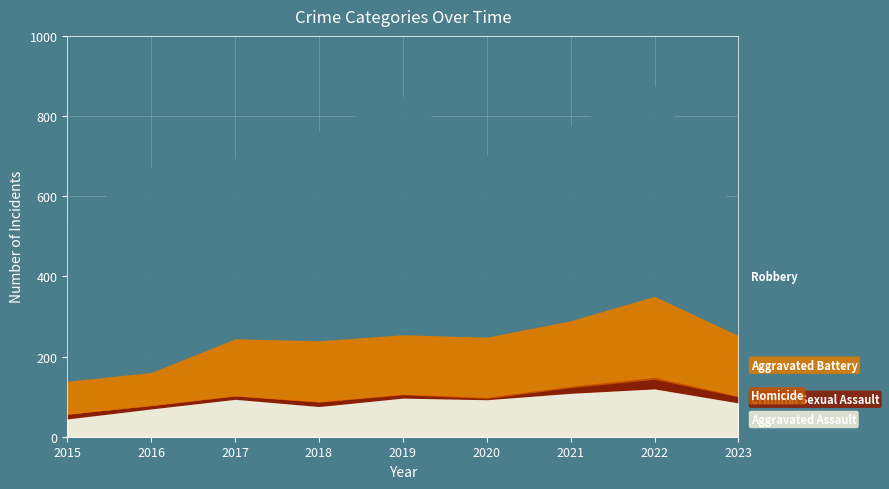

The value of Aggravated Assault at 2021 is 110. True or false?

True